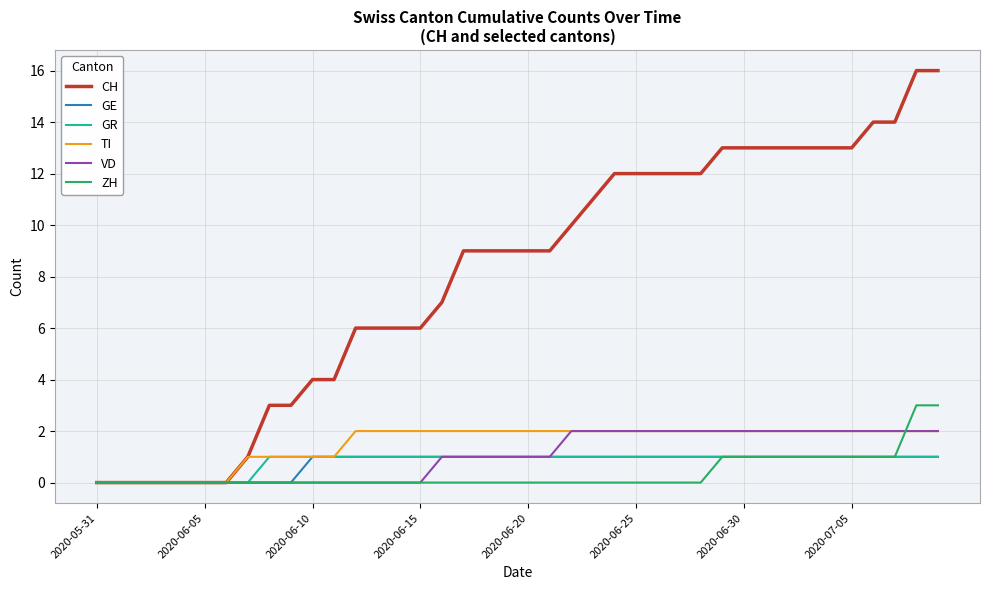

Reading left to right, list all the values displayed in this chart.

CH: 0	0	0	0	0	0	0	1	3	3	4	4	6	6	6	6	7	9	9	9	9	9	10	11	12	12	12	12	12	13	13	13	13	13	13	13	14	14	16	16
GE: 0	0	0	0	0	0	0	0	0	0	1	1	1	1	1	1	1	1	1	1	1	1	1	1	1	1	1	1	1	1	1	1	1	1	1	1	1	1	1	1
GR: 0	0	0	0	0	0	0	0	1	1	1	1	1	1	1	1	1	1	1	1	1	1	1	1	1	1	1	1	1	1	1	1	1	1	1	1	1	1	1	1
TI: 0	0	0	0	0	0	0	1	1	1	1	1	2	2	2	2	2	2	2	2	2	2	2	2	2	2	2	2	2	2	2	2	2	2	2	2	2	2	2	2
VD: 0	0	0	0	0	0	0	0	0	0	0	0	0	0	0	0	1	1	1	1	1	1	2	2	2	2	2	2	2	2	2	2	2	2	2	2	2	2	2	2
ZH: 0	0	0	0	0	0	0	0	0	0	0	0	0	0	0	0	0	0	0	0	0	0	0	0	0	0	0	0	0	1	1	1	1	1	1	1	1	1	3	3